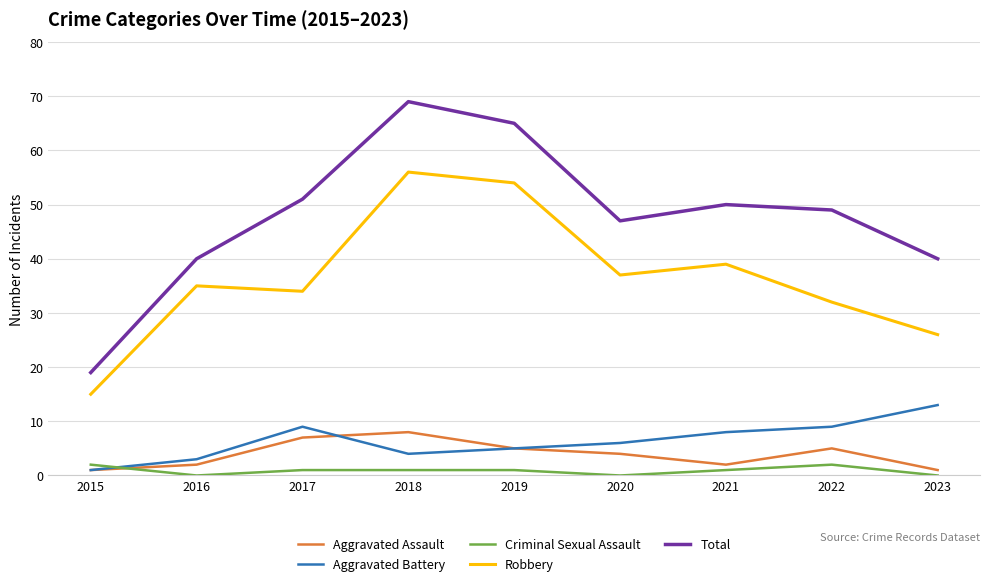

Reading left to right, extract all data points from this chart.

Aggravated Assault: 2015=1	2016=2	2017=7	2018=8	2019=5	2020=4	2021=2	2022=5	2023=1
Aggravated Battery: 2015=1	2016=3	2017=9	2018=4	2019=5	2020=6	2021=8	2022=9	2023=13
Criminal Sexual Assault: 2015=2	2016=0	2017=1	2018=1	2019=1	2020=0	2021=1	2022=2	2023=0
Robbery: 2015=15	2016=35	2017=34	2018=56	2019=54	2020=37	2021=39	2022=32	2023=26
Total: 2015=19	2016=40	2017=51	2018=69	2019=65	2020=47	2021=50	2022=49	2023=40